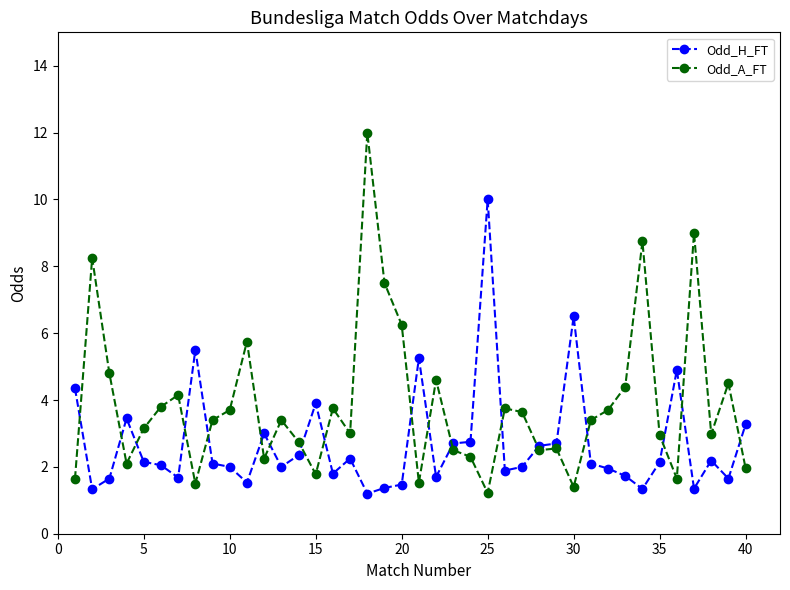

How many intersections are there between Odd_H_FT and Odd_A_FT?

18